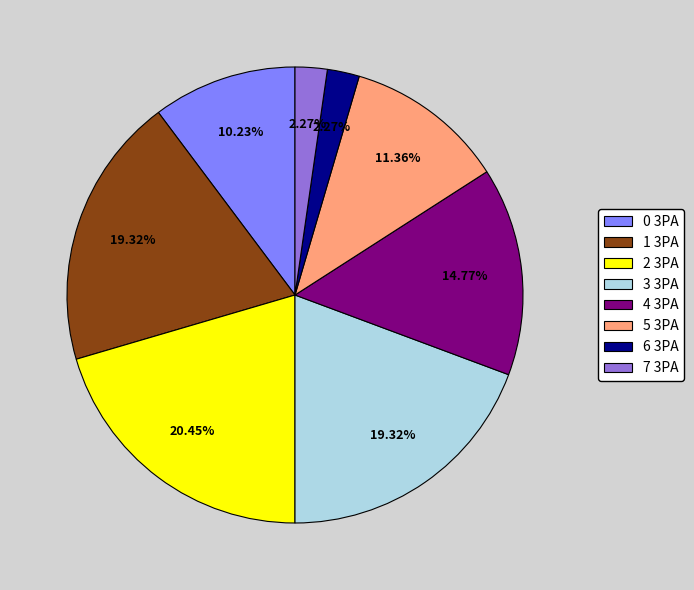

What percentage is the 1 3PA slice, to the nearest percent?

19%